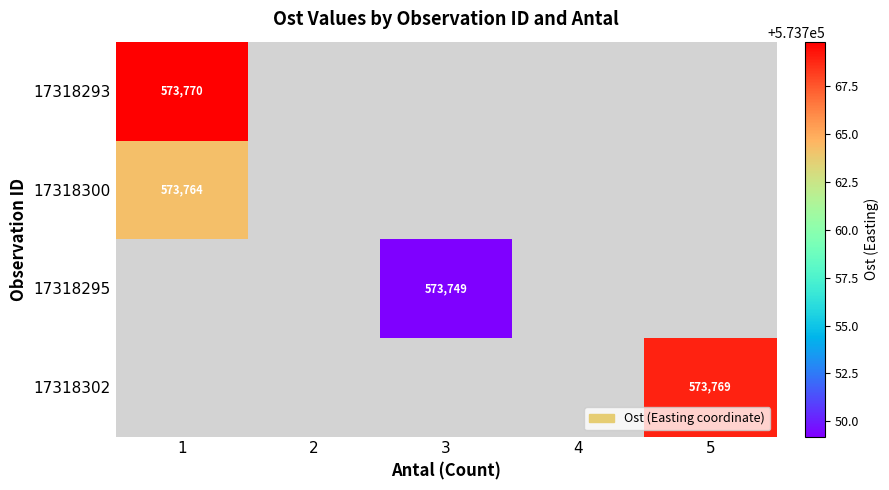

Is it true that 17318302 equals 894227.8 at 5?

False